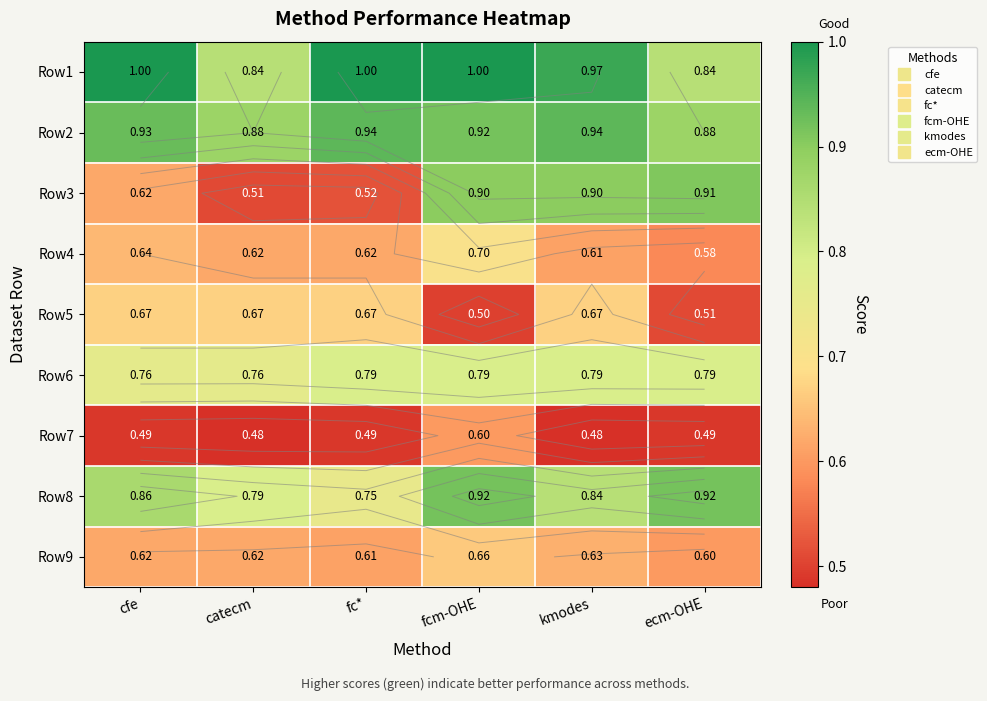

What is the average value of the Row4 series?

0.6